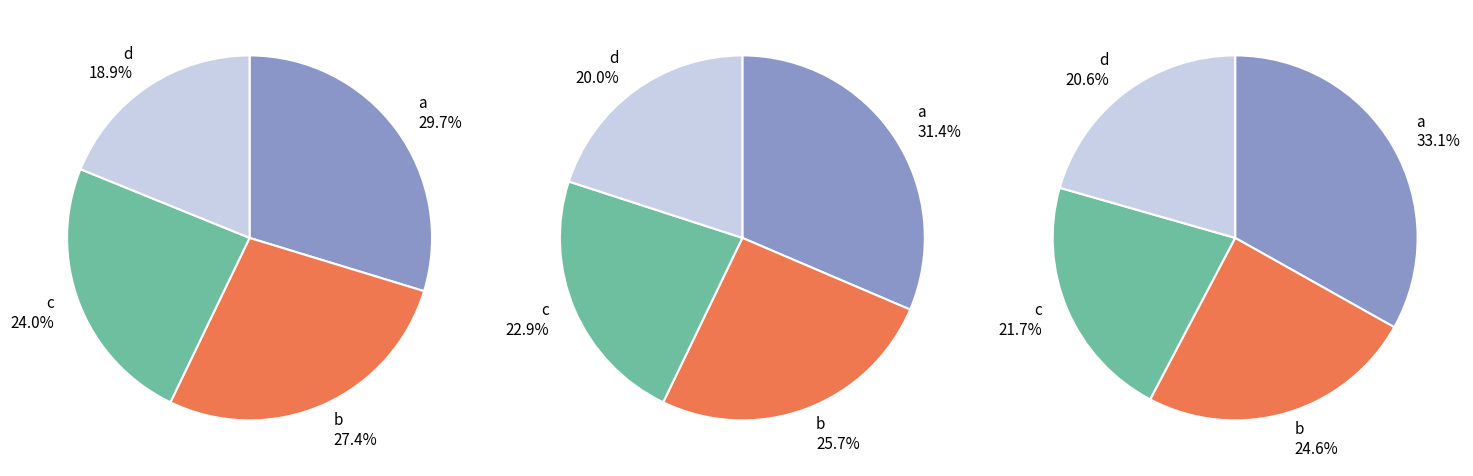

What percentage is the c slice, to the nearest percent?

24%